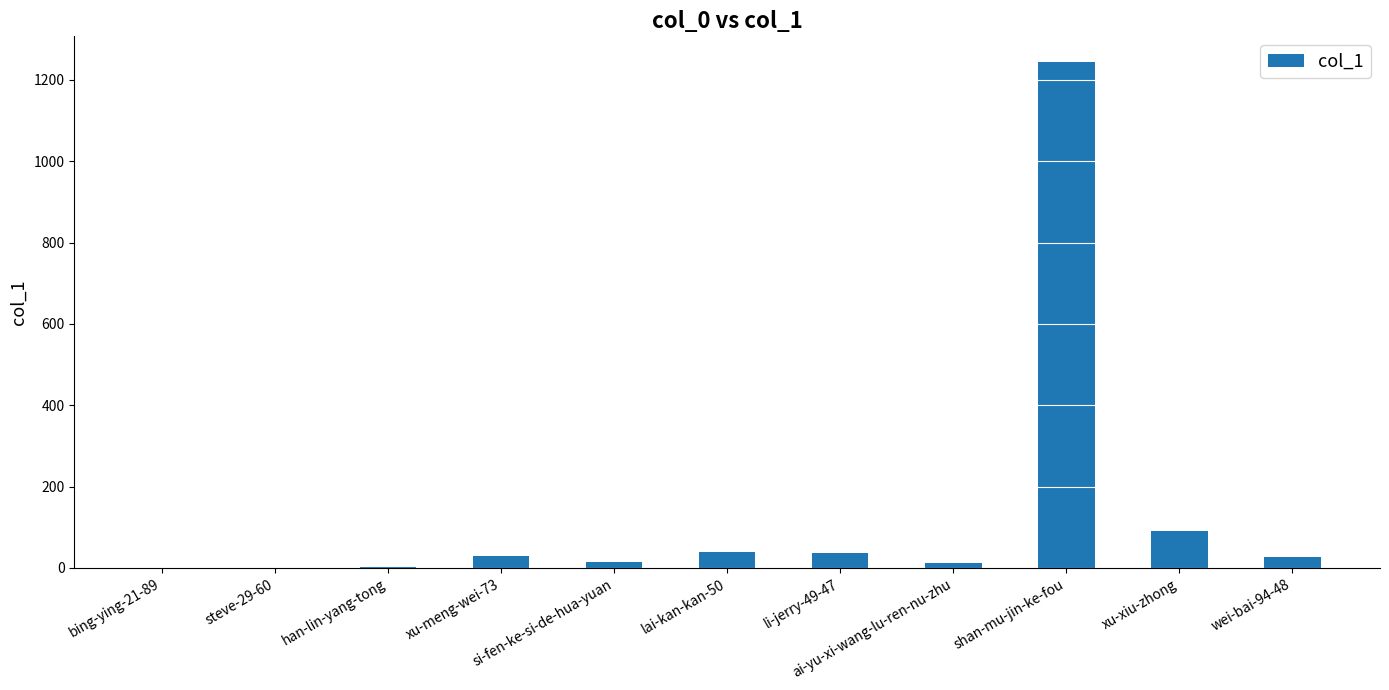

What is the sum of all values?

1494